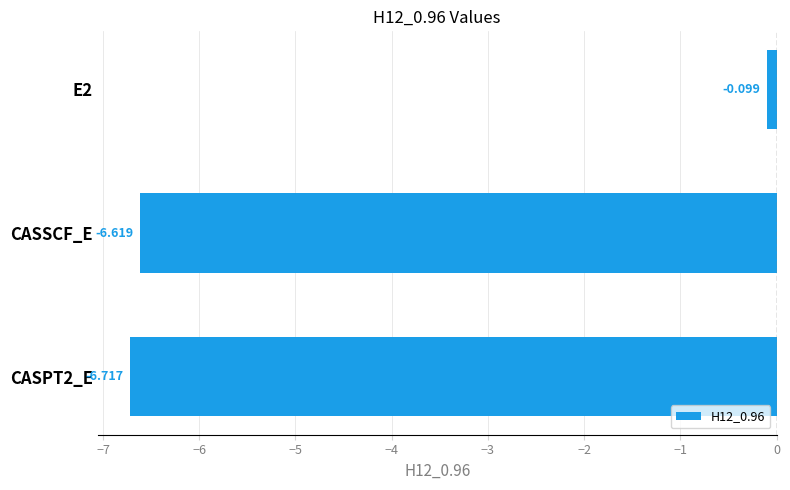

What is the average value?

-4.5